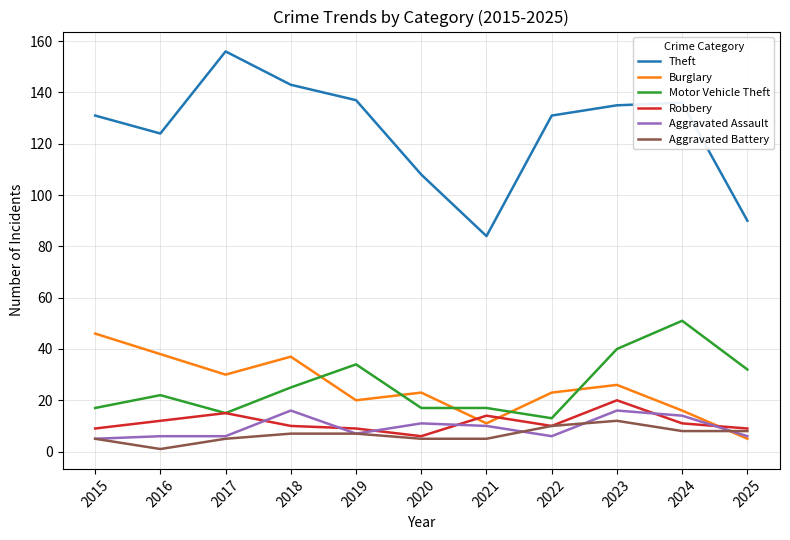

Which series has the largest range (max minus min)?

Theft